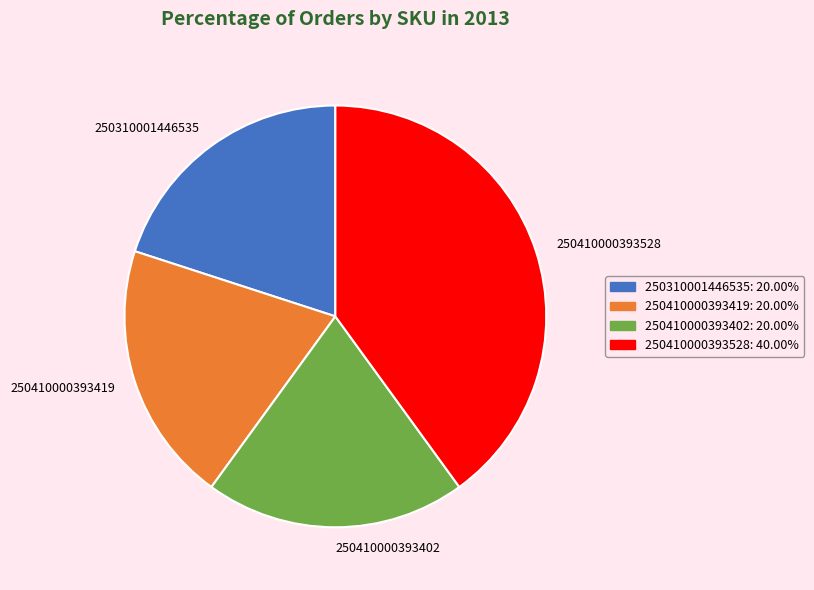

Does any single category account for the majority?

No